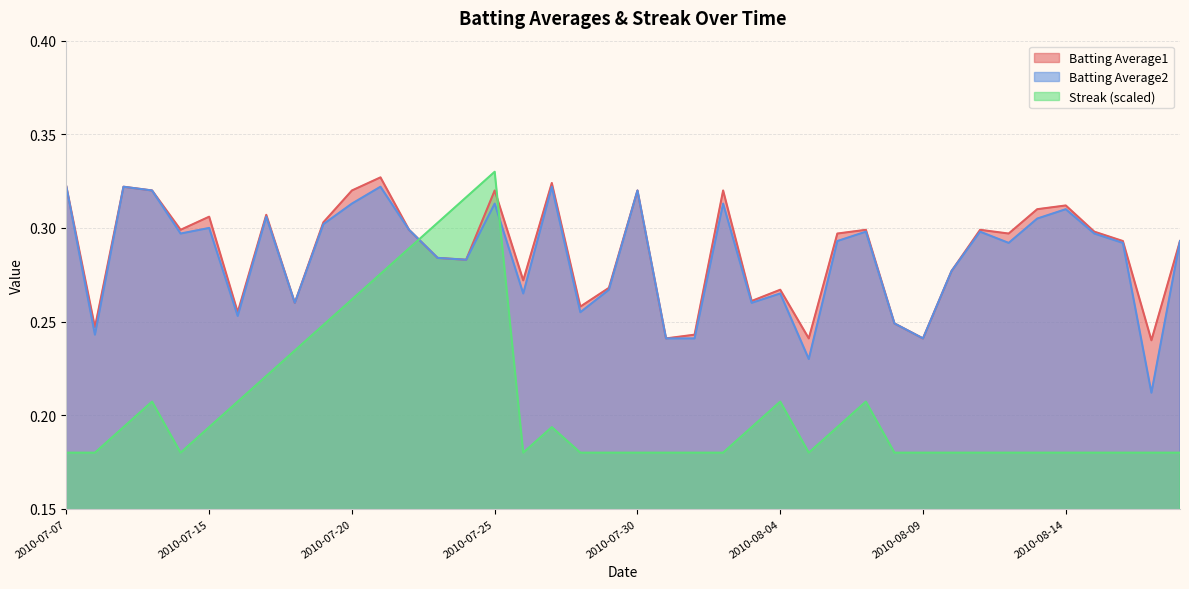

What is the minimum value for Streak?

0.2